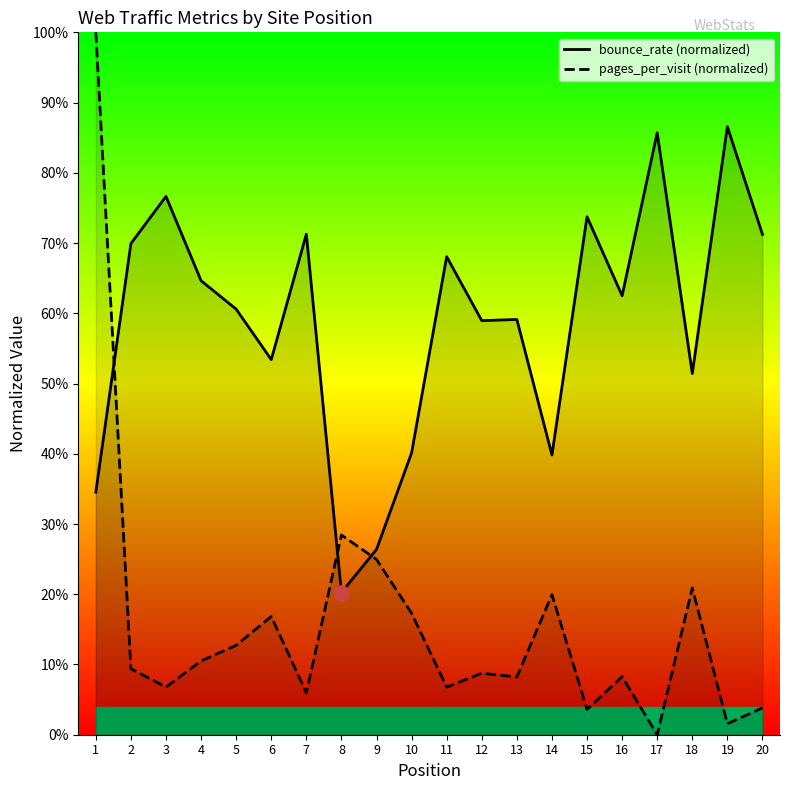

Which series has the largest total across all categories?

bounce_rate (normalized)